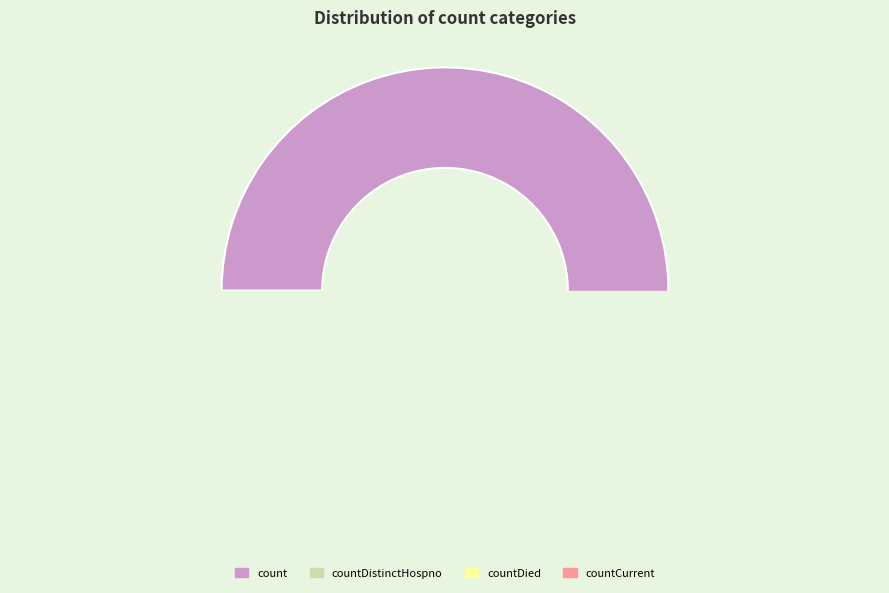

True or false: countCurrentSuspected accounts for 1% of the total.

False